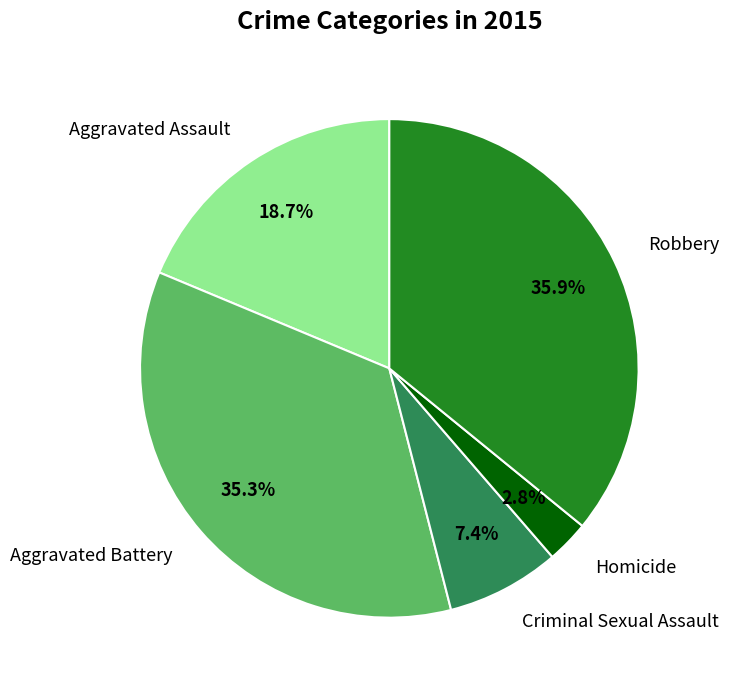

Which has a higher value, Criminal Sexual Assault or Robbery?

Robbery